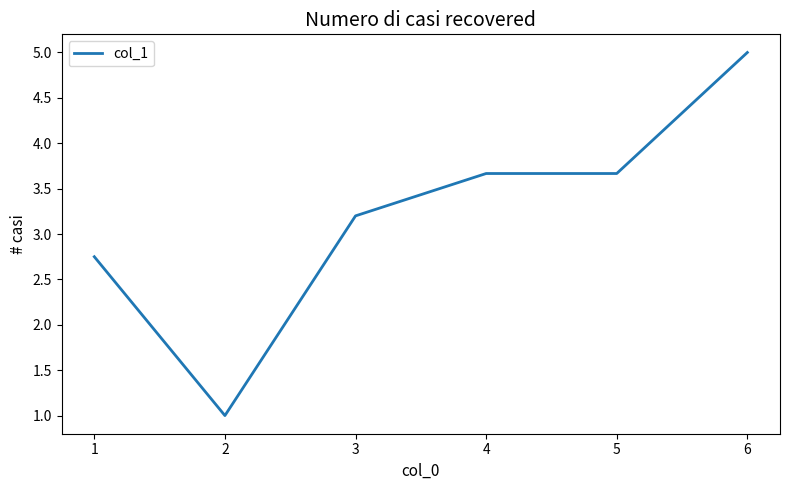

Which category has the highest value across all series?

6